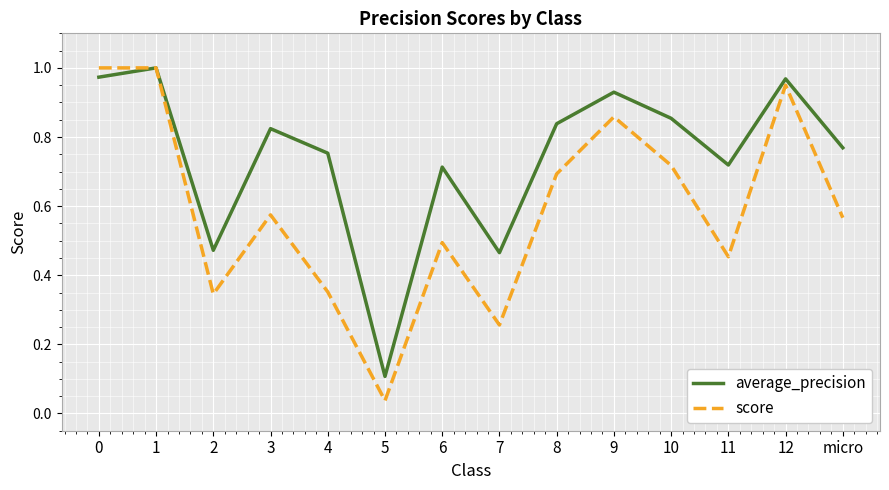

At 6, list the series in order from largest to smallest.

average_precision, score